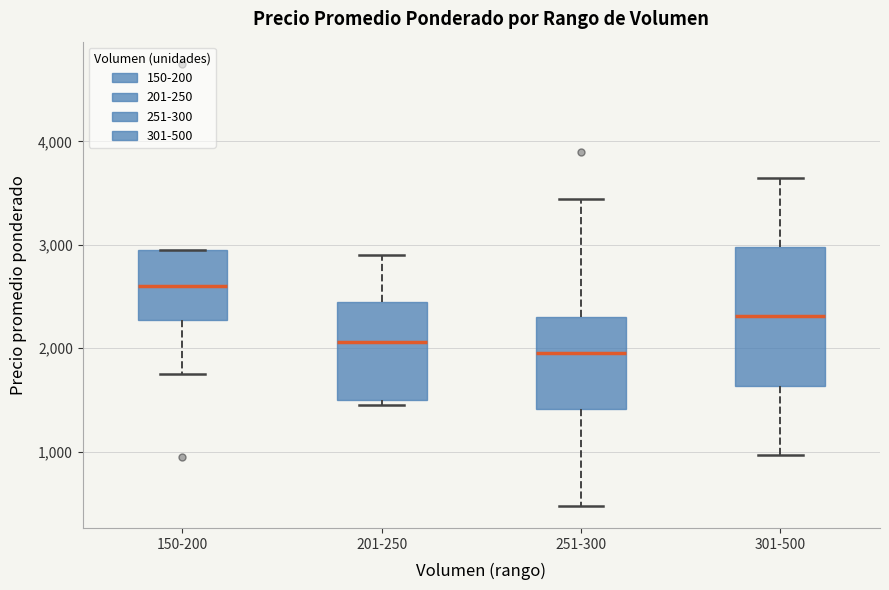

Reading left to right, read every box against the y-axis: the position of its median line, the range the box covers, and the ends of its whiskers. The values are not printed on the chart, so give them approximately, as read against the axis.

150-200: median 2600, box 2300 to 3000, whiskers 1800 to 3000
201-250: median 2100, box 1500 to 2500, whiskers 1500 (just below the box's lower edge) to 2900
251-300: median 2000, box 1400 to 2300, whiskers 500 to 3400
301-500: median 2300, box 1600 to 3000, whiskers 1000 to 3700